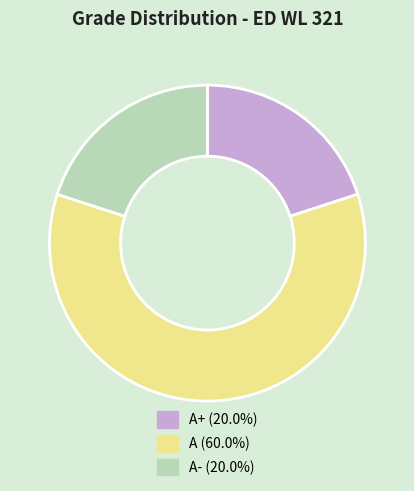

Count the number of slices in the pie.

3